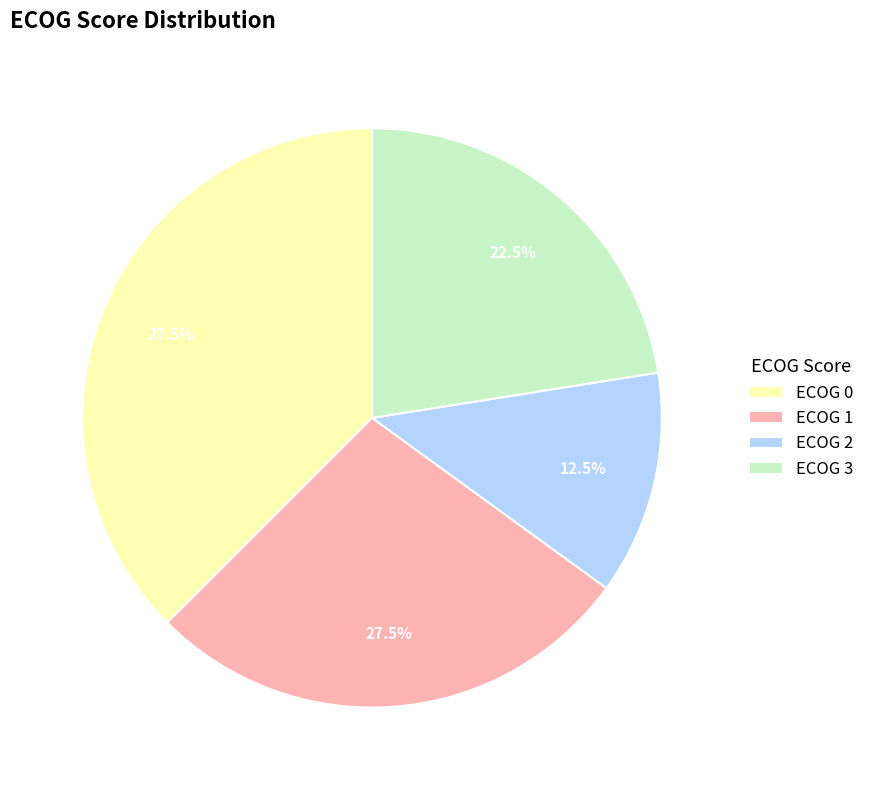

Between ECOG 0 and ECOG 1, which is larger?

ECOG 0